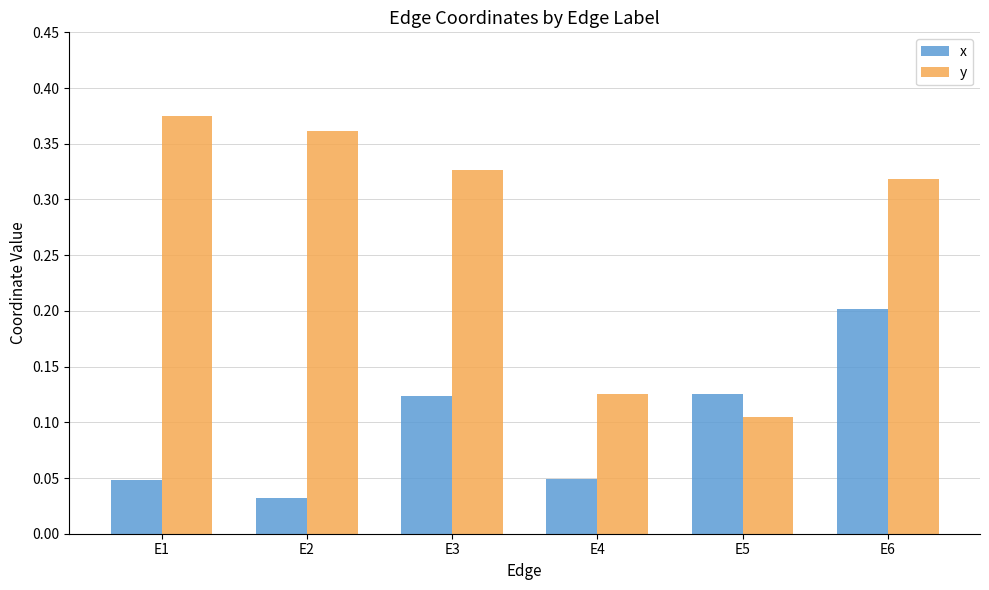

At how many categories does at least one series exceed 0?

6